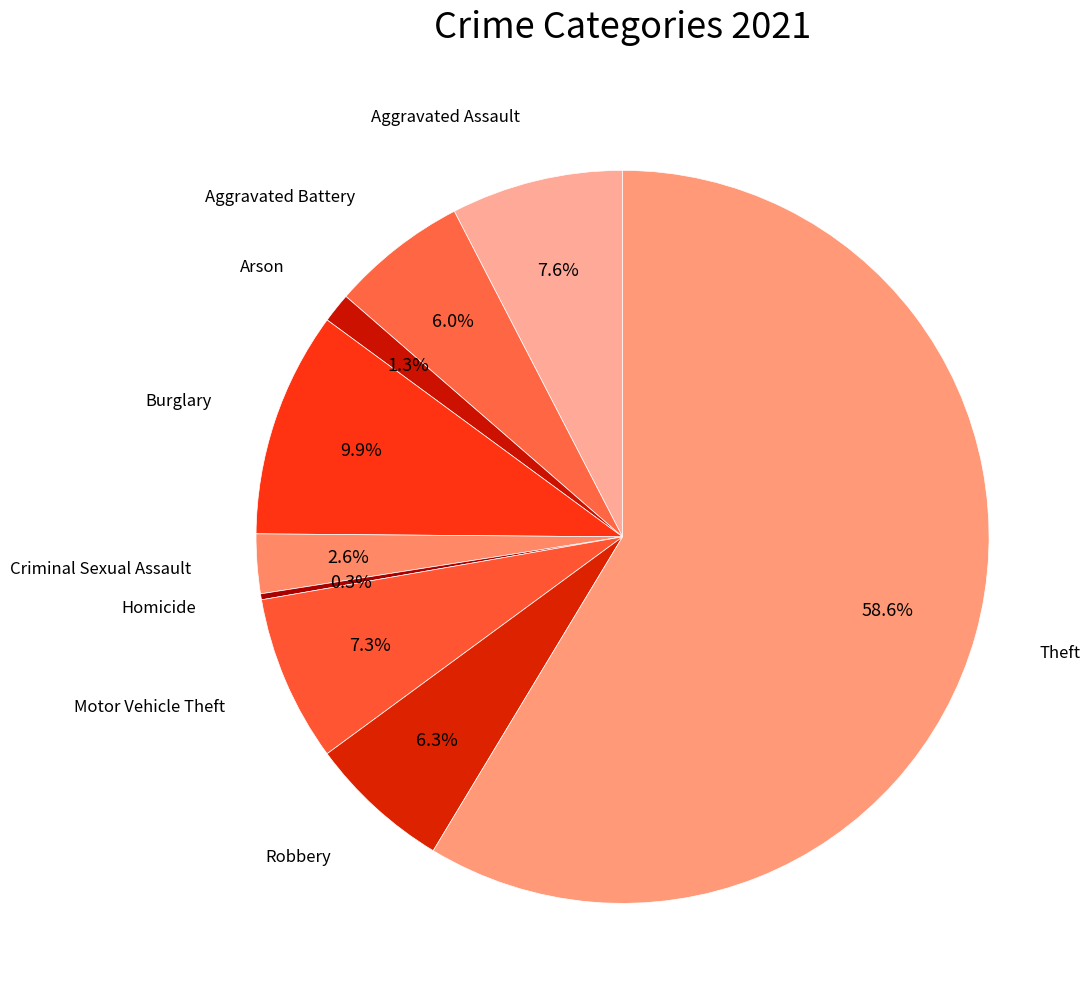

Does any single category account for the majority?

Yes